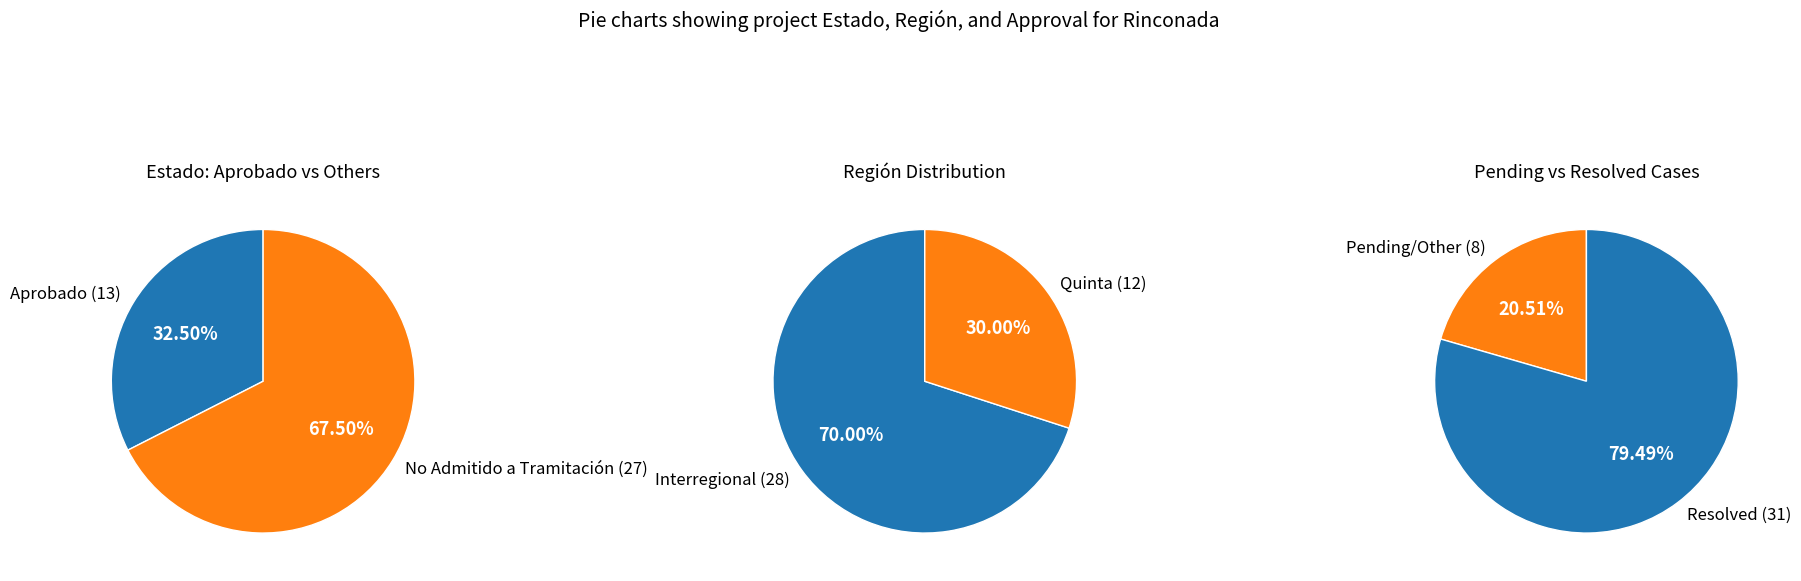

What is the difference between the highest and lowest values at Aprobado?

13